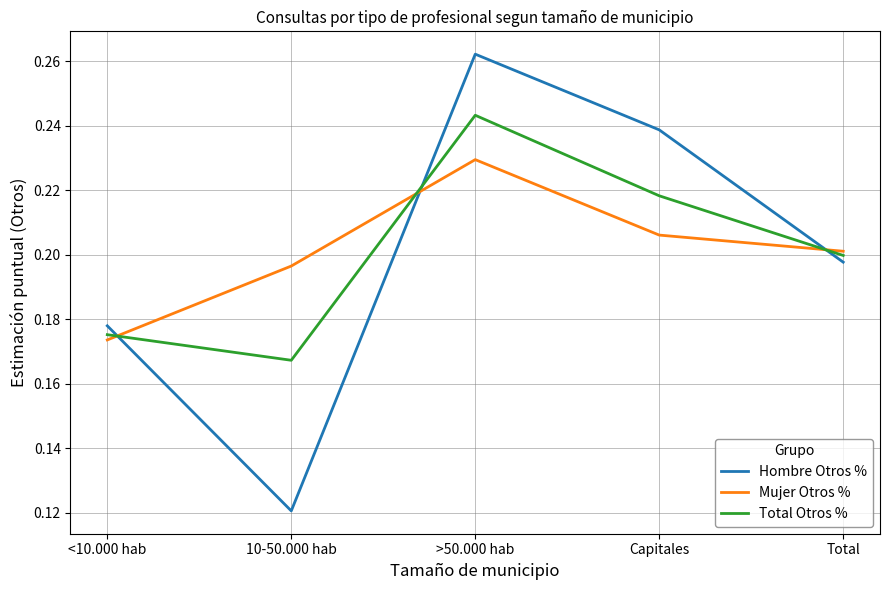

Which series changed the most between <10.000 hab and Capitales?

Hombre Otros %